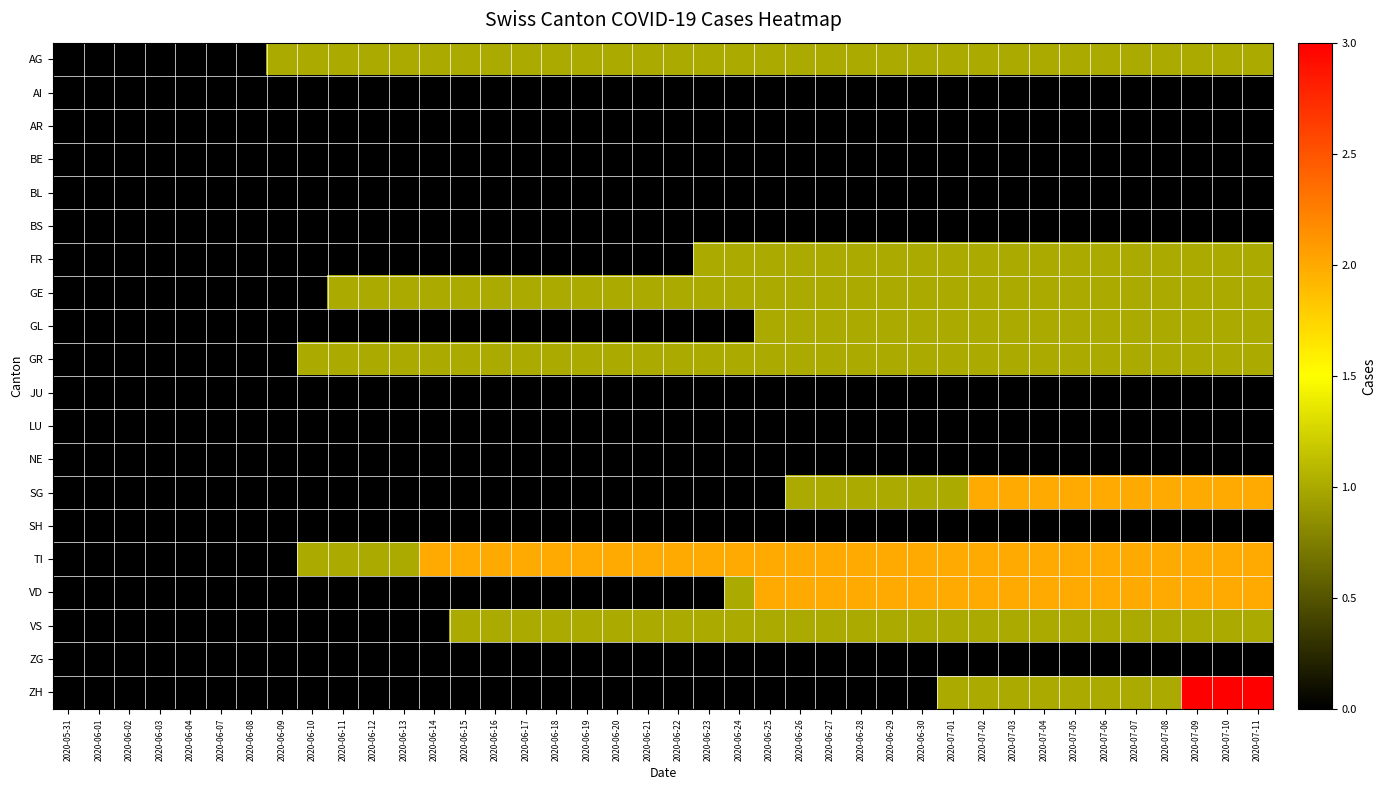

Reading left to right, list all the values displayed in this chart.

AG: 2020-05-31=0	2020-06-01=0	2020-06-02=0	2020-06-03=0	2020-06-04=0	2020-06-07=0	2020-06-08=0	2020-06-09=1	2020-06-10=1	2020-06-11=1	2020-06-12=1	2020-06-13=1	2020-06-14=1	2020-06-15=1	2020-06-16=1	2020-06-17=1	2020-06-18=1	2020-06-19=1	2020-06-20=1	2020-06-21=1	2020-06-22=1	2020-06-23=1	2020-06-24=1	2020-06-25=1	2020-06-26=1	2020-06-27=1	2020-06-28=1	2020-06-29=1	2020-06-30=1	2020-07-01=1	2020-07-02=1	2020-07-03=1	2020-07-04=1	2020-07-05=1	2020-07-06=1	2020-07-07=1	2020-07-08=1	2020-07-09=1	2020-07-10=1	2020-07-11=1
AI: 2020-05-31=0	2020-06-01=0	2020-06-02=0	2020-06-03=0	2020-06-04=0	2020-06-07=0	2020-06-08=0	2020-06-09=0	2020-06-10=0	2020-06-11=0	2020-06-12=0	2020-06-13=0	2020-06-14=0	2020-06-15=0	2020-06-16=0	2020-06-17=0	2020-06-18=0	2020-06-19=0	2020-06-20=0	2020-06-21=0	2020-06-22=0	2020-06-23=0	2020-06-24=0	2020-06-25=0	2020-06-26=0	2020-06-27=0	2020-06-28=0	2020-06-29=0	2020-06-30=0	2020-07-01=0	2020-07-02=0	2020-07-03=0	2020-07-04=0	2020-07-05=0	2020-07-06=0	2020-07-07=0	2020-07-08=0	2020-07-09=0	2020-07-10=0	2020-07-11=0
AR: 2020-05-31=0	2020-06-01=0	2020-06-02=0	2020-06-03=0	2020-06-04=0	2020-06-07=0	2020-06-08=0	2020-06-09=0	2020-06-10=0	2020-06-11=0	2020-06-12=0	2020-06-13=0	2020-06-14=0	2020-06-15=0	2020-06-16=0	2020-06-17=0	2020-06-18=0	2020-06-19=0	2020-06-20=0	2020-06-21=0	2020-06-22=0	2020-06-23=0	2020-06-24=0	2020-06-25=0	2020-06-26=0	2020-06-27=0	2020-06-28=0	2020-06-29=0	2020-06-30=0	2020-07-01=0	2020-07-02=0	2020-07-03=0	2020-07-04=0	2020-07-05=0	2020-07-06=0	2020-07-07=0	2020-07-08=0	2020-07-09=0	2020-07-10=0	2020-07-11=0
BE: 2020-05-31=0	2020-06-01=0	2020-06-02=0	2020-06-03=0	2020-06-04=0	2020-06-07=0	2020-06-08=0	2020-06-09=0	2020-06-10=0	2020-06-11=0	2020-06-12=0	2020-06-13=0	2020-06-14=0	2020-06-15=0	2020-06-16=0	2020-06-17=0	2020-06-18=0	2020-06-19=0	2020-06-20=0	2020-06-21=0	2020-06-22=0	2020-06-23=0	2020-06-24=0	2020-06-25=0	2020-06-26=0	2020-06-27=0	2020-06-28=0	2020-06-29=0	2020-06-30=0	2020-07-01=0	2020-07-02=0	2020-07-03=0	2020-07-04=0	2020-07-05=0	2020-07-06=0	2020-07-07=0	2020-07-08=0	2020-07-09=0	2020-07-10=0	2020-07-11=0
BL: 2020-05-31=0	2020-06-01=0	2020-06-02=0	2020-06-03=0	2020-06-04=0	2020-06-07=0	2020-06-08=0	2020-06-09=0	2020-06-10=0	2020-06-11=0	2020-06-12=0	2020-06-13=0	2020-06-14=0	2020-06-15=0	2020-06-16=0	2020-06-17=0	2020-06-18=0	2020-06-19=0	2020-06-20=0	2020-06-21=0	2020-06-22=0	2020-06-23=0	2020-06-24=0	2020-06-25=0	2020-06-26=0	2020-06-27=0	2020-06-28=0	2020-06-29=0	2020-06-30=0	2020-07-01=0	2020-07-02=0	2020-07-03=0	2020-07-04=0	2020-07-05=0	2020-07-06=0	2020-07-07=0	2020-07-08=0	2020-07-09=0	2020-07-10=0	2020-07-11=0
BS: 2020-05-31=0	2020-06-01=0	2020-06-02=0	2020-06-03=0	2020-06-04=0	2020-06-07=0	2020-06-08=0	2020-06-09=0	2020-06-10=0	2020-06-11=0	2020-06-12=0	2020-06-13=0	2020-06-14=0	2020-06-15=0	2020-06-16=0	2020-06-17=0	2020-06-18=0	2020-06-19=0	2020-06-20=0	2020-06-21=0	2020-06-22=0	2020-06-23=0	2020-06-24=0	2020-06-25=0	2020-06-26=0	2020-06-27=0	2020-06-28=0	2020-06-29=0	2020-06-30=0	2020-07-01=0	2020-07-02=0	2020-07-03=0	2020-07-04=0	2020-07-05=0	2020-07-06=0	2020-07-07=0	2020-07-08=0	2020-07-09=0	2020-07-10=0	2020-07-11=0
FR: 2020-05-31=0	2020-06-01=0	2020-06-02=0	2020-06-03=0	2020-06-04=0	2020-06-07=0	2020-06-08=0	2020-06-09=0	2020-06-10=0	2020-06-11=0	2020-06-12=0	2020-06-13=0	2020-06-14=0	2020-06-15=0	2020-06-16=0	2020-06-17=0	2020-06-18=0	2020-06-19=0	2020-06-20=0	2020-06-21=0	2020-06-22=0	2020-06-23=1	2020-06-24=1	2020-06-25=1	2020-06-26=1	2020-06-27=1	2020-06-28=1	2020-06-29=1	2020-06-30=1	2020-07-01=1	2020-07-02=1	2020-07-03=1	2020-07-04=1	2020-07-05=1	2020-07-06=1	2020-07-07=1	2020-07-08=1	2020-07-09=1	2020-07-10=1	2020-07-11=1
GE: 2020-05-31=0	2020-06-01=0	2020-06-02=0	2020-06-03=0	2020-06-04=0	2020-06-07=0	2020-06-08=0	2020-06-09=0	2020-06-10=0	2020-06-11=1	2020-06-12=1	2020-06-13=1	2020-06-14=1	2020-06-15=1	2020-06-16=1	2020-06-17=1	2020-06-18=1	2020-06-19=1	2020-06-20=1	2020-06-21=1	2020-06-22=1	2020-06-23=1	2020-06-24=1	2020-06-25=1	2020-06-26=1	2020-06-27=1	2020-06-28=1	2020-06-29=1	2020-06-30=1	2020-07-01=1	2020-07-02=1	2020-07-03=1	2020-07-04=1	2020-07-05=1	2020-07-06=1	2020-07-07=1	2020-07-08=1	2020-07-09=1	2020-07-10=1	2020-07-11=1
GL: 2020-05-31=0	2020-06-01=0	2020-06-02=0	2020-06-03=0	2020-06-04=0	2020-06-07=0	2020-06-08=0	2020-06-09=0	2020-06-10=0	2020-06-11=0	2020-06-12=0	2020-06-13=0	2020-06-14=0	2020-06-15=0	2020-06-16=0	2020-06-17=0	2020-06-18=0	2020-06-19=0	2020-06-20=0	2020-06-21=0	2020-06-22=0	2020-06-23=0	2020-06-24=0	2020-06-25=1	2020-06-26=1	2020-06-27=1	2020-06-28=1	2020-06-29=1	2020-06-30=1	2020-07-01=1	2020-07-02=1	2020-07-03=1	2020-07-04=1	2020-07-05=1	2020-07-06=1	2020-07-07=1	2020-07-08=1	2020-07-09=1	2020-07-10=1	2020-07-11=1
GR: 2020-05-31=0	2020-06-01=0	2020-06-02=0	2020-06-03=0	2020-06-04=0	2020-06-07=0	2020-06-08=0	2020-06-09=0	2020-06-10=1	2020-06-11=1	2020-06-12=1	2020-06-13=1	2020-06-14=1	2020-06-15=1	2020-06-16=1	2020-06-17=1	2020-06-18=1	2020-06-19=1	2020-06-20=1	2020-06-21=1	2020-06-22=1	2020-06-23=1	2020-06-24=1	2020-06-25=1	2020-06-26=1	2020-06-27=1	2020-06-28=1	2020-06-29=1	2020-06-30=1	2020-07-01=1	2020-07-02=1	2020-07-03=1	2020-07-04=1	2020-07-05=1	2020-07-06=1	2020-07-07=1	2020-07-08=1	2020-07-09=1	2020-07-10=1	2020-07-11=1
JU: 2020-05-31=0	2020-06-01=0	2020-06-02=0	2020-06-03=0	2020-06-04=0	2020-06-07=0	2020-06-08=0	2020-06-09=0	2020-06-10=0	2020-06-11=0	2020-06-12=0	2020-06-13=0	2020-06-14=0	2020-06-15=0	2020-06-16=0	2020-06-17=0	2020-06-18=0	2020-06-19=0	2020-06-20=0	2020-06-21=0	2020-06-22=0	2020-06-23=0	2020-06-24=0	2020-06-25=0	2020-06-26=0	2020-06-27=0	2020-06-28=0	2020-06-29=0	2020-06-30=0	2020-07-01=0	2020-07-02=0	2020-07-03=0	2020-07-04=0	2020-07-05=0	2020-07-06=0	2020-07-07=0	2020-07-08=0	2020-07-09=0	2020-07-10=0	2020-07-11=0
LU: 2020-05-31=0	2020-06-01=0	2020-06-02=0	2020-06-03=0	2020-06-04=0	2020-06-07=0	2020-06-08=0	2020-06-09=0	2020-06-10=0	2020-06-11=0	2020-06-12=0	2020-06-13=0	2020-06-14=0	2020-06-15=0	2020-06-16=0	2020-06-17=0	2020-06-18=0	2020-06-19=0	2020-06-20=0	2020-06-21=0	2020-06-22=0	2020-06-23=0	2020-06-24=0	2020-06-25=0	2020-06-26=0	2020-06-27=0	2020-06-28=0	2020-06-29=0	2020-06-30=0	2020-07-01=0	2020-07-02=0	2020-07-03=0	2020-07-04=0	2020-07-05=0	2020-07-06=0	2020-07-07=0	2020-07-08=0	2020-07-09=0	2020-07-10=0	2020-07-11=0
NE: 2020-05-31=0	2020-06-01=0	2020-06-02=0	2020-06-03=0	2020-06-04=0	2020-06-07=0	2020-06-08=0	2020-06-09=0	2020-06-10=0	2020-06-11=0	2020-06-12=0	2020-06-13=0	2020-06-14=0	2020-06-15=0	2020-06-16=0	2020-06-17=0	2020-06-18=0	2020-06-19=0	2020-06-20=0	2020-06-21=0	2020-06-22=0	2020-06-23=0	2020-06-24=0	2020-06-25=0	2020-06-26=0	2020-06-27=0	2020-06-28=0	2020-06-29=0	2020-06-30=0	2020-07-01=0	2020-07-02=0	2020-07-03=0	2020-07-04=0	2020-07-05=0	2020-07-06=0	2020-07-07=0	2020-07-08=0	2020-07-09=0	2020-07-10=0	2020-07-11=0
SG: 2020-05-31=0	2020-06-01=0	2020-06-02=0	2020-06-03=0	2020-06-04=0	2020-06-07=0	2020-06-08=0	2020-06-09=0	2020-06-10=0	2020-06-11=0	2020-06-12=0	2020-06-13=0	2020-06-14=0	2020-06-15=0	2020-06-16=0	2020-06-17=0	2020-06-18=0	2020-06-19=0	2020-06-20=0	2020-06-21=0	2020-06-22=0	2020-06-23=0	2020-06-24=0	2020-06-25=0	2020-06-26=1	2020-06-27=1	2020-06-28=1	2020-06-29=1	2020-06-30=1	2020-07-01=1	2020-07-02=2	2020-07-03=2	2020-07-04=2	2020-07-05=2	2020-07-06=2	2020-07-07=2	2020-07-08=2	2020-07-09=2	2020-07-10=2	2020-07-11=2
SH: 2020-05-31=0	2020-06-01=0	2020-06-02=0	2020-06-03=0	2020-06-04=0	2020-06-07=0	2020-06-08=0	2020-06-09=0	2020-06-10=0	2020-06-11=0	2020-06-12=0	2020-06-13=0	2020-06-14=0	2020-06-15=0	2020-06-16=0	2020-06-17=0	2020-06-18=0	2020-06-19=0	2020-06-20=0	2020-06-21=0	2020-06-22=0	2020-06-23=0	2020-06-24=0	2020-06-25=0	2020-06-26=0	2020-06-27=0	2020-06-28=0	2020-06-29=0	2020-06-30=0	2020-07-01=0	2020-07-02=0	2020-07-03=0	2020-07-04=0	2020-07-05=0	2020-07-06=0	2020-07-07=0	2020-07-08=0	2020-07-09=0	2020-07-10=0	2020-07-11=0
TI: 2020-05-31=0	2020-06-01=0	2020-06-02=0	2020-06-03=0	2020-06-04=0	2020-06-07=0	2020-06-08=0	2020-06-09=0	2020-06-10=1	2020-06-11=1	2020-06-12=1	2020-06-13=1	2020-06-14=2	2020-06-15=2	2020-06-16=2	2020-06-17=2	2020-06-18=2	2020-06-19=2	2020-06-20=2	2020-06-21=2	2020-06-22=2	2020-06-23=2	2020-06-24=2	2020-06-25=2	2020-06-26=2	2020-06-27=2	2020-06-28=2	2020-06-29=2	2020-06-30=2	2020-07-01=2	2020-07-02=2	2020-07-03=2	2020-07-04=2	2020-07-05=2	2020-07-06=2	2020-07-07=2	2020-07-08=2	2020-07-09=2	2020-07-10=2	2020-07-11=2
VD: 2020-05-31=0	2020-06-01=0	2020-06-02=0	2020-06-03=0	2020-06-04=0	2020-06-07=0	2020-06-08=0	2020-06-09=0	2020-06-10=0	2020-06-11=0	2020-06-12=0	2020-06-13=0	2020-06-14=0	2020-06-15=0	2020-06-16=0	2020-06-17=0	2020-06-18=0	2020-06-19=0	2020-06-20=0	2020-06-21=0	2020-06-22=0	2020-06-23=0	2020-06-24=1	2020-06-25=2	2020-06-26=2	2020-06-27=2	2020-06-28=2	2020-06-29=2	2020-06-30=2	2020-07-01=2	2020-07-02=2	2020-07-03=2	2020-07-04=2	2020-07-05=2	2020-07-06=2	2020-07-07=2	2020-07-08=2	2020-07-09=2	2020-07-10=2	2020-07-11=2
VS: 2020-05-31=0	2020-06-01=0	2020-06-02=0	2020-06-03=0	2020-06-04=0	2020-06-07=0	2020-06-08=0	2020-06-09=0	2020-06-10=0	2020-06-11=0	2020-06-12=0	2020-06-13=0	2020-06-14=0	2020-06-15=1	2020-06-16=1	2020-06-17=1	2020-06-18=1	2020-06-19=1	2020-06-20=1	2020-06-21=1	2020-06-22=1	2020-06-23=1	2020-06-24=1	2020-06-25=1	2020-06-26=1	2020-06-27=1	2020-06-28=1	2020-06-29=1	2020-06-30=1	2020-07-01=1	2020-07-02=1	2020-07-03=1	2020-07-04=1	2020-07-05=1	2020-07-06=1	2020-07-07=1	2020-07-08=1	2020-07-09=1	2020-07-10=1	2020-07-11=1
ZG: 2020-05-31=0	2020-06-01=0	2020-06-02=0	2020-06-03=0	2020-06-04=0	2020-06-07=0	2020-06-08=0	2020-06-09=0	2020-06-10=0	2020-06-11=0	2020-06-12=0	2020-06-13=0	2020-06-14=0	2020-06-15=0	2020-06-16=0	2020-06-17=0	2020-06-18=0	2020-06-19=0	2020-06-20=0	2020-06-21=0	2020-06-22=0	2020-06-23=0	2020-06-24=0	2020-06-25=0	2020-06-26=0	2020-06-27=0	2020-06-28=0	2020-06-29=0	2020-06-30=0	2020-07-01=0	2020-07-02=0	2020-07-03=0	2020-07-04=0	2020-07-05=0	2020-07-06=0	2020-07-07=0	2020-07-08=0	2020-07-09=0	2020-07-10=0	2020-07-11=0
ZH: 2020-05-31=0	2020-06-01=0	2020-06-02=0	2020-06-03=0	2020-06-04=0	2020-06-07=0	2020-06-08=0	2020-06-09=0	2020-06-10=0	2020-06-11=0	2020-06-12=0	2020-06-13=0	2020-06-14=0	2020-06-15=0	2020-06-16=0	2020-06-17=0	2020-06-18=0	2020-06-19=0	2020-06-20=0	2020-06-21=0	2020-06-22=0	2020-06-23=0	2020-06-24=0	2020-06-25=0	2020-06-26=0	2020-06-27=0	2020-06-28=0	2020-06-29=0	2020-06-30=0	2020-07-01=1	2020-07-02=1	2020-07-03=1	2020-07-04=1	2020-07-05=1	2020-07-06=1	2020-07-07=1	2020-07-08=1	2020-07-09=3	2020-07-10=3	2020-07-11=3